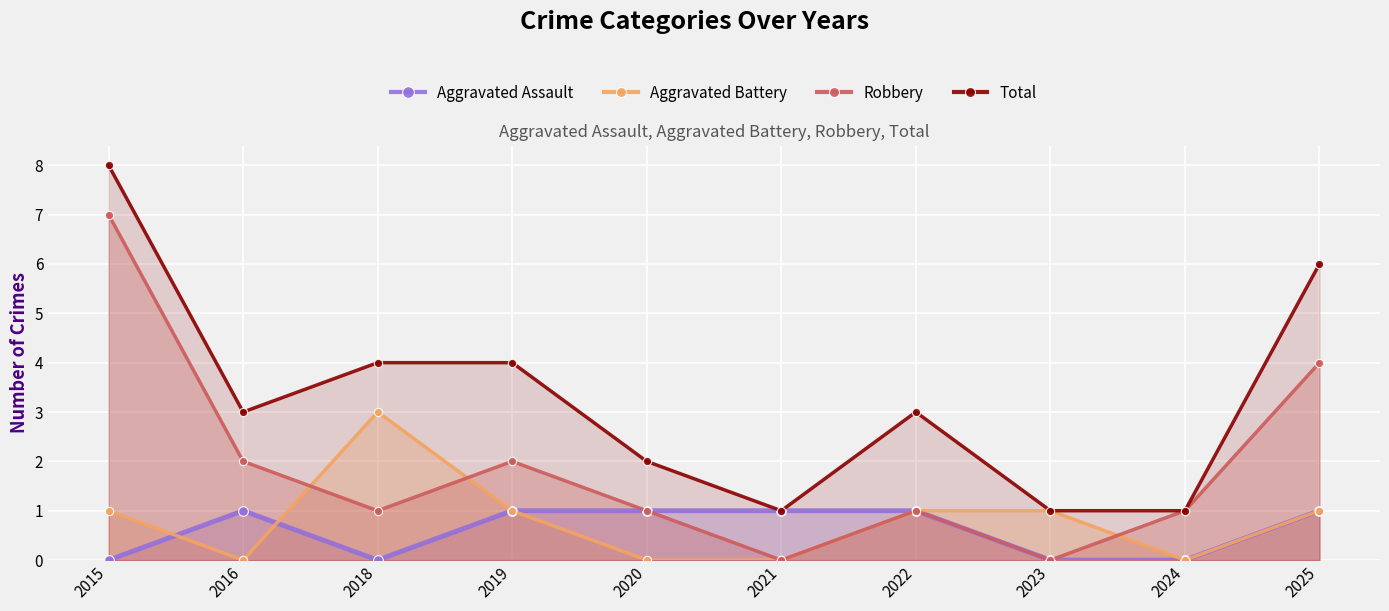

Where is the first local minimum for Aggravated Assault?

2018